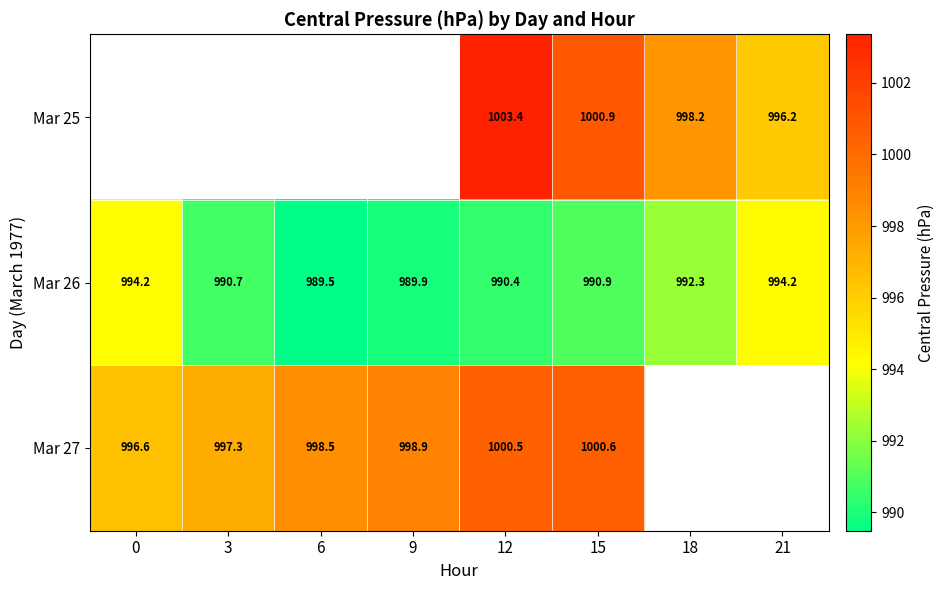

How many data points in Mar 26 are less than 990?

2